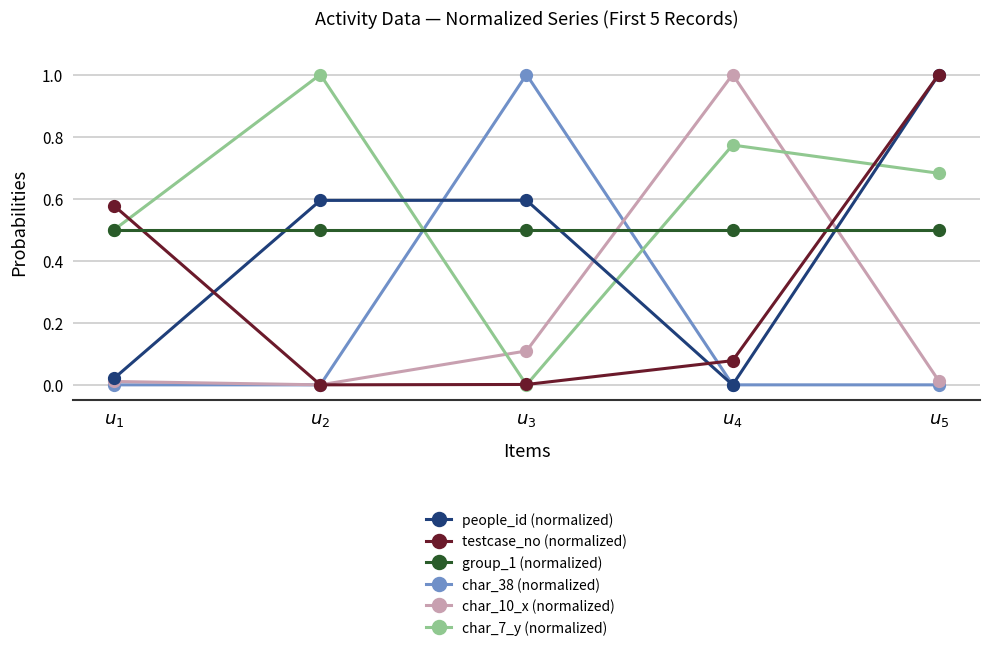

At which label does people_id (normalized) reach its peak?

$u_{5}$